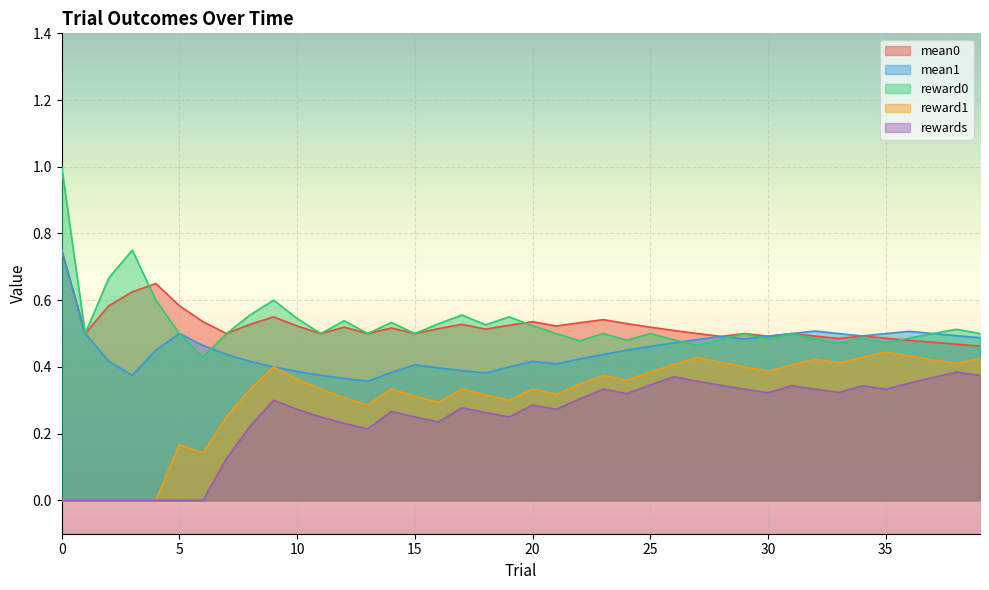

What is the average value of the mean0 series?

0.5